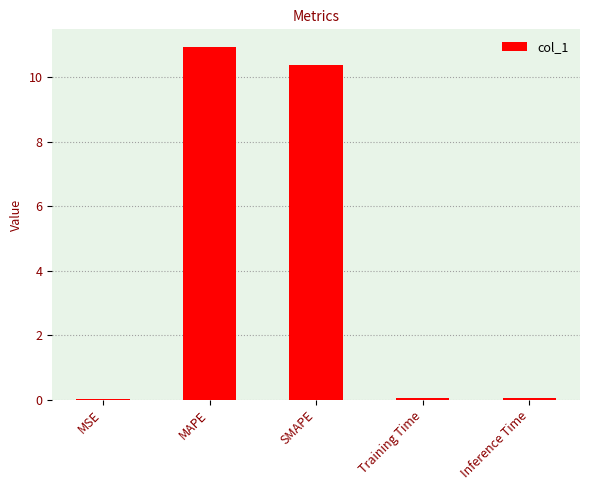

What is the difference between the values at SMAPE and MAPE?

0.6